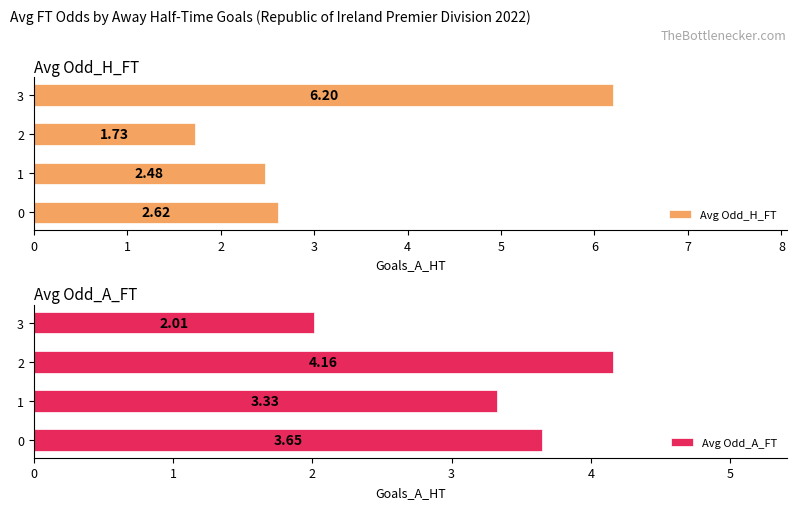

Between 0 and 1, which series saw the biggest shift?

Avg Odd_A_FT